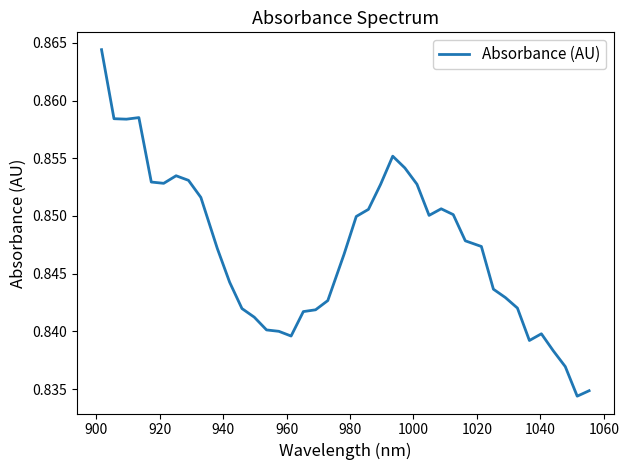

What is the sum of all values?

33.9